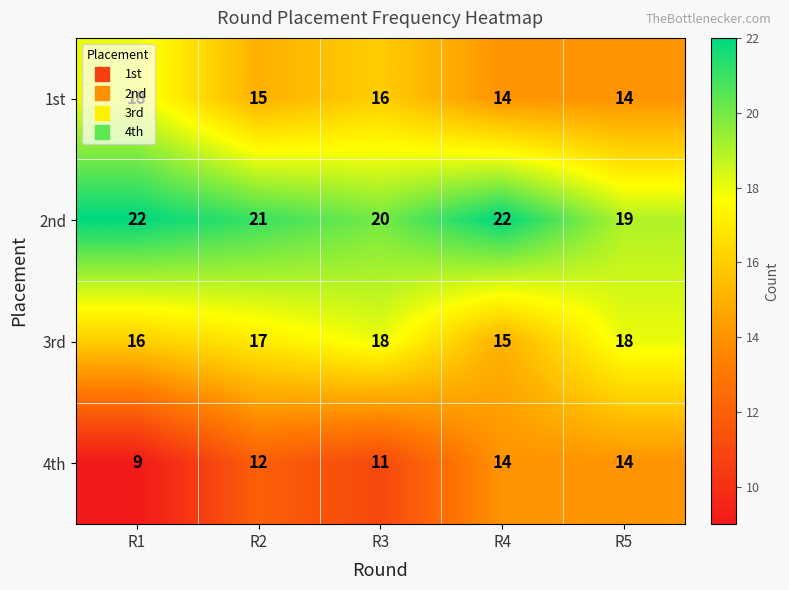

List the series in order of their overall mean, highest first.

2nd, 3rd, 1st, 4th